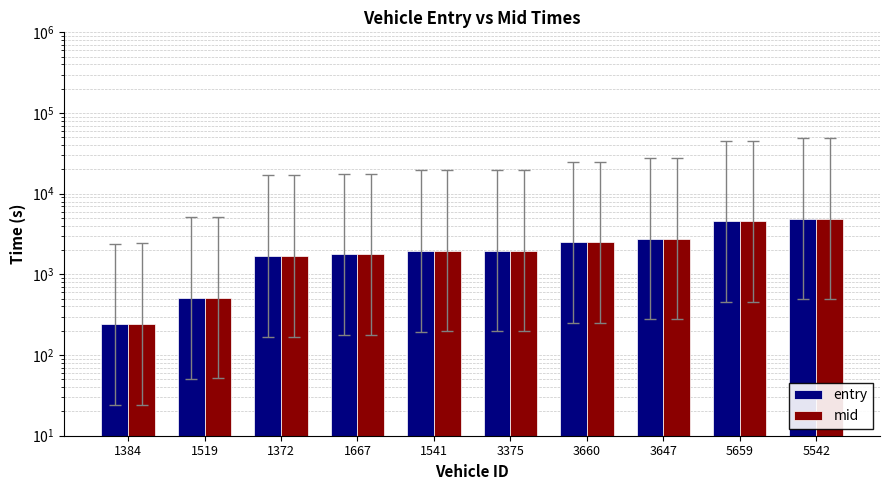

Is it true that entry equals 1956.7 at 1541?

True